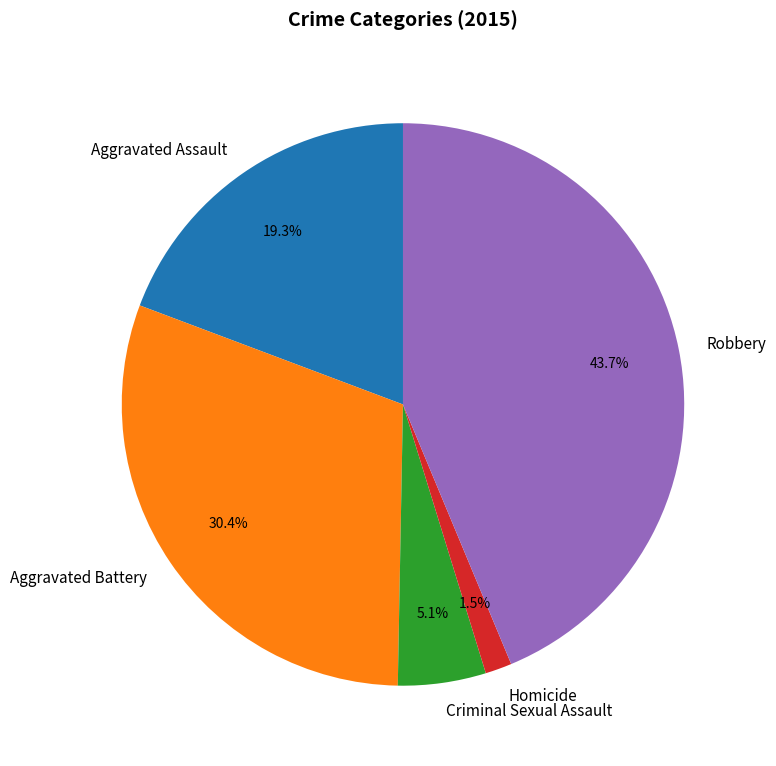

How many slices are in this pie chart?

5